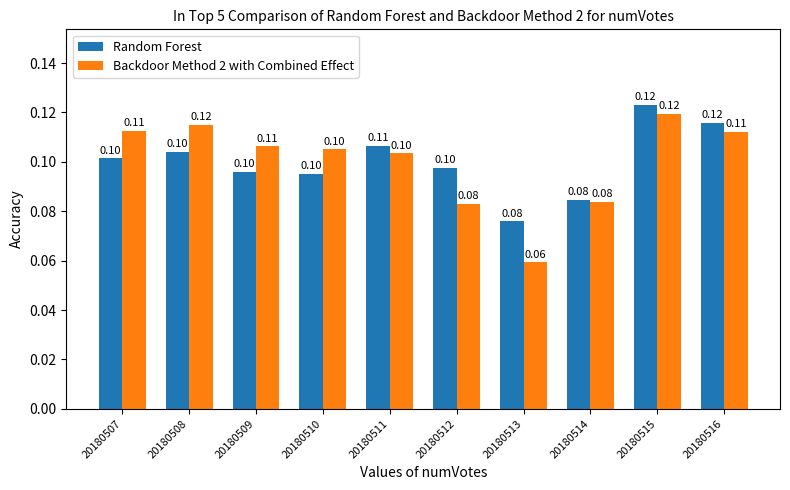

What is the total value across all series at 20180510?

0.2